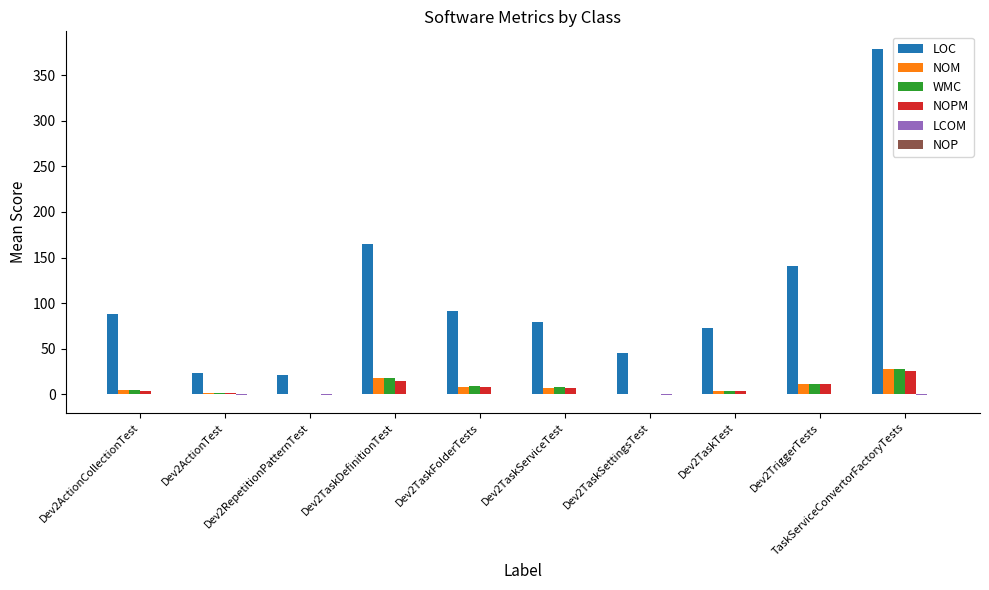

What is the sum of all LOC values?

1105.0